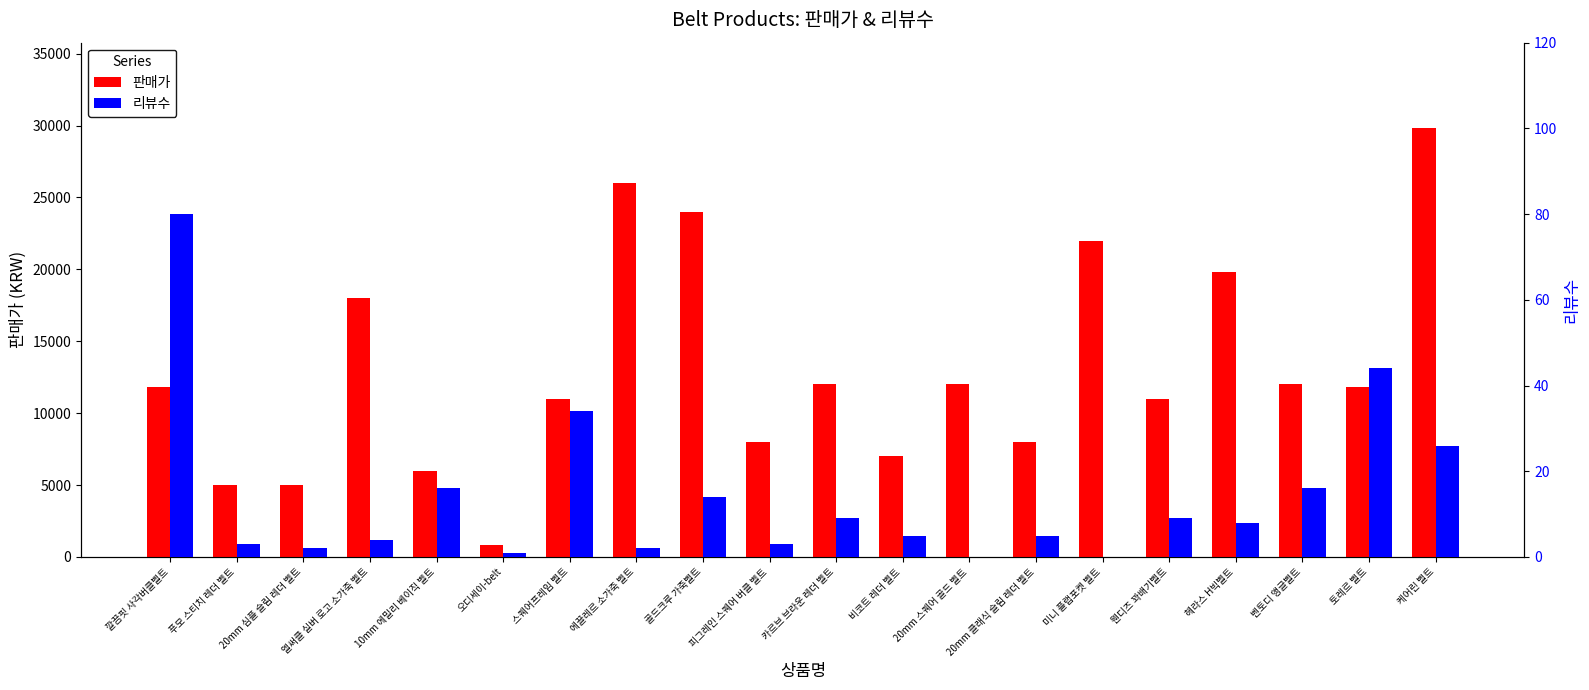

Reading left to right, transcribe all the data shown in this chart.

판매가: 11800	5000	5000	18000	6000	800	11000	26000	24000	8000	12000	7000	12000	8000	22000	11000	19800	12000	11800	29800
리뷰수: 80	3	2	4	16	1	34	2	14	3	9	5	0	5	0	9	8	16	44	26